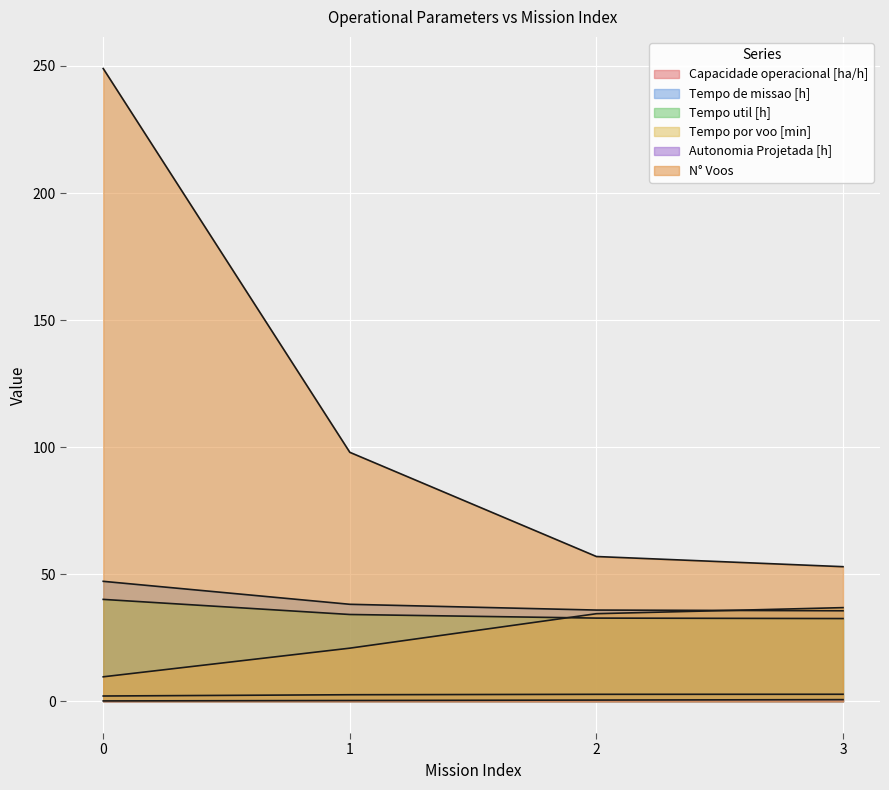

List the labels in order of Tempo por voo [min] value, largest first.

3, 2, 1, 0